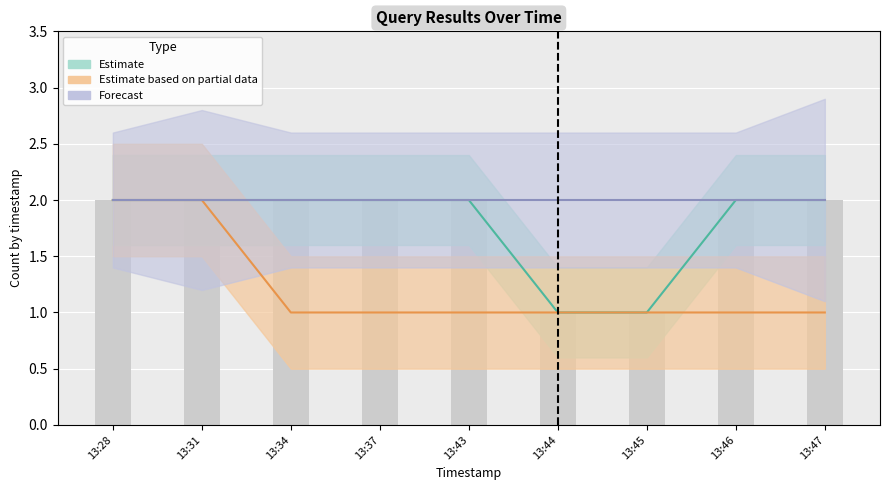

At how many categories does at least one series exceed 1?

9